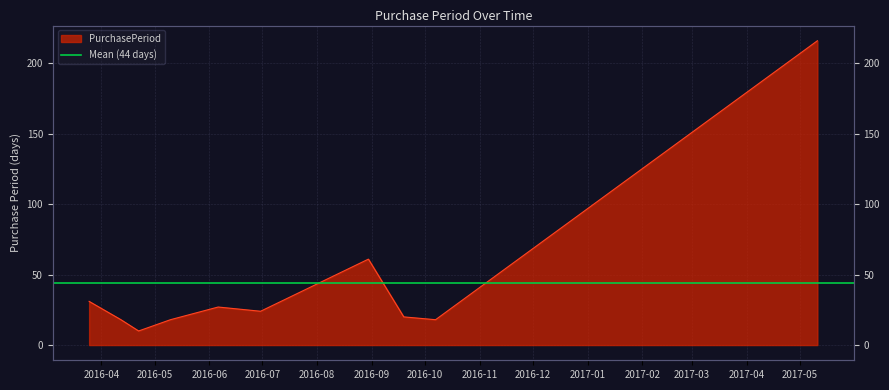

What is the approximate value at 2016-05-10, to the nearest 10?

20